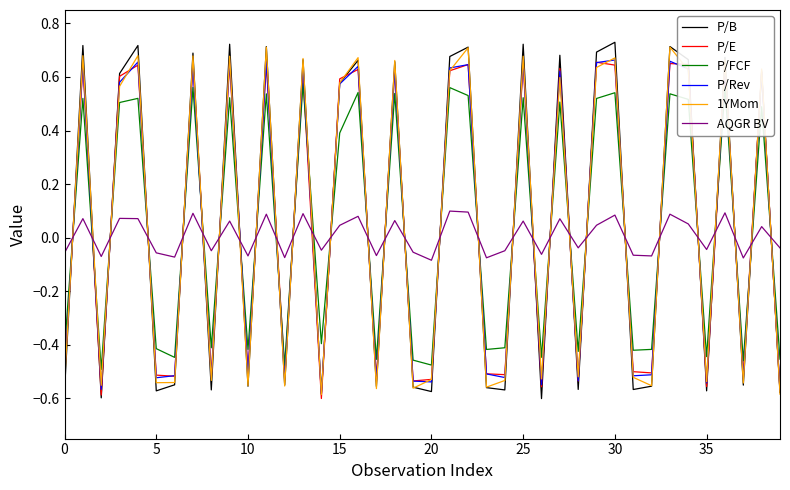

After their last crossing, which series has the higher values: 1YMom or AQGR BV?

AQGR BV